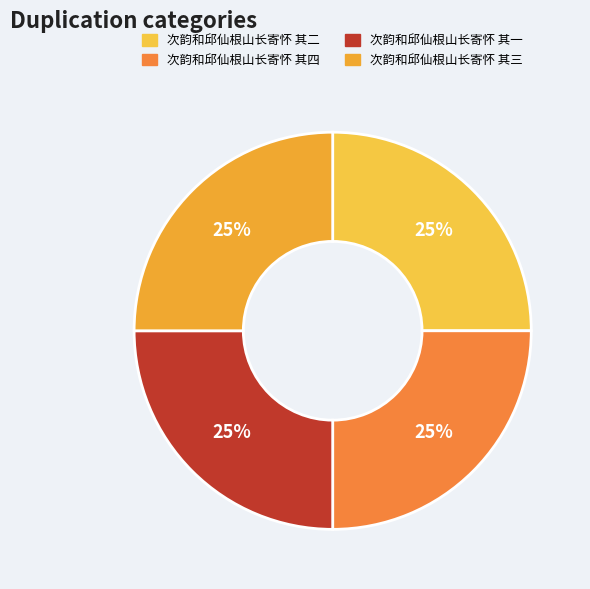

Between 次韵和邱仙根山长寄怀 其一 and 次韵和邱仙根山长寄怀 其二, which is larger?

次韵和邱仙根山长寄怀 其二